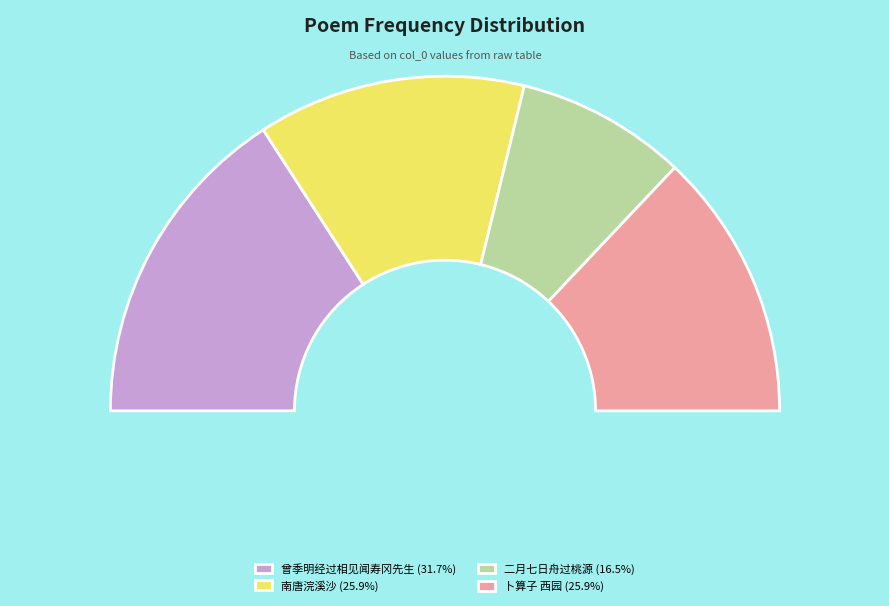

Is it true that 南唐浣溪沙 西园春游同唐静因夫人 is 14% of the pie?

False